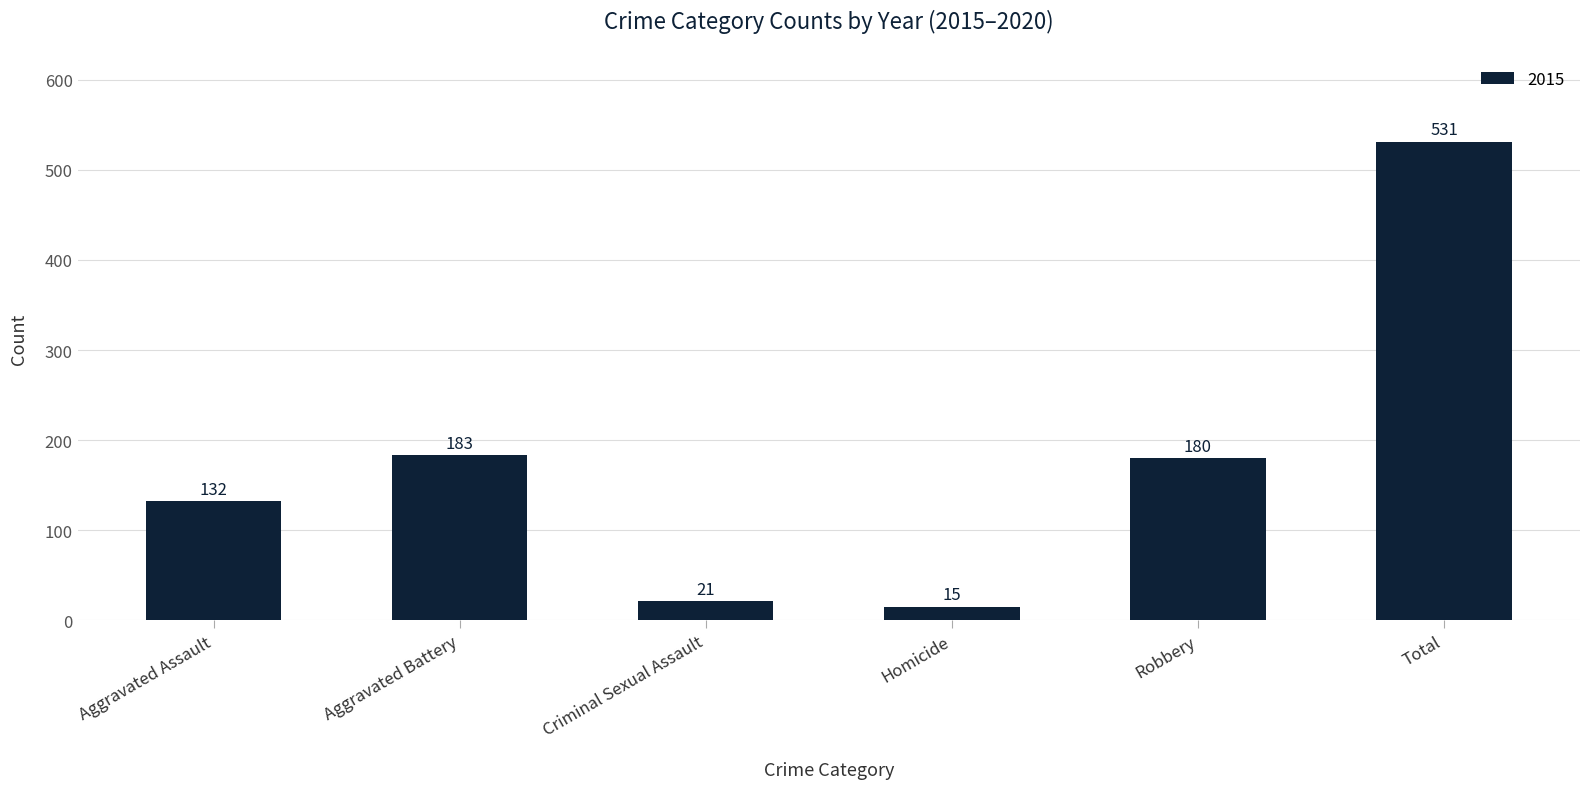

Which label corresponds to the largest value in the chart?

Total